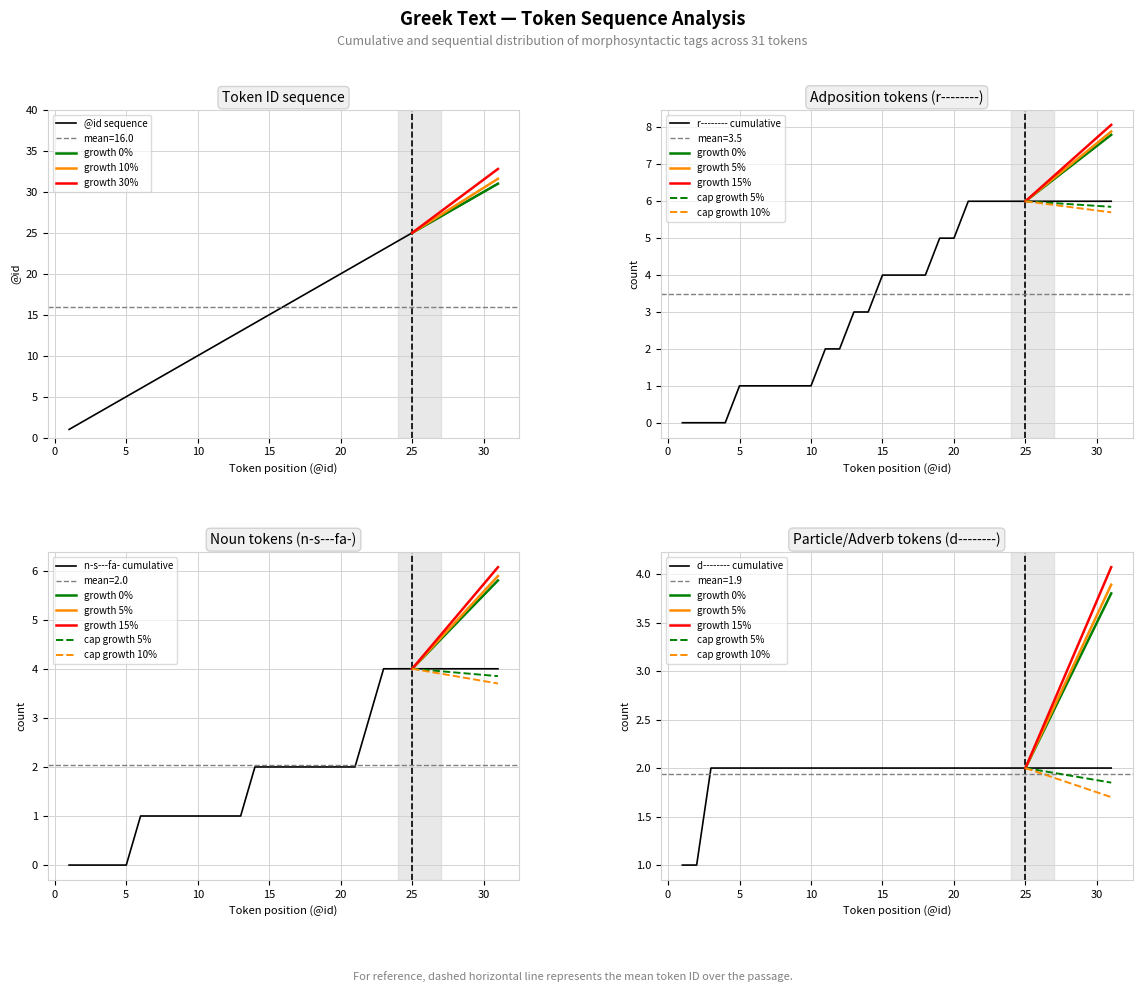

The chart shows a value of 3 at 3. True or false?

True